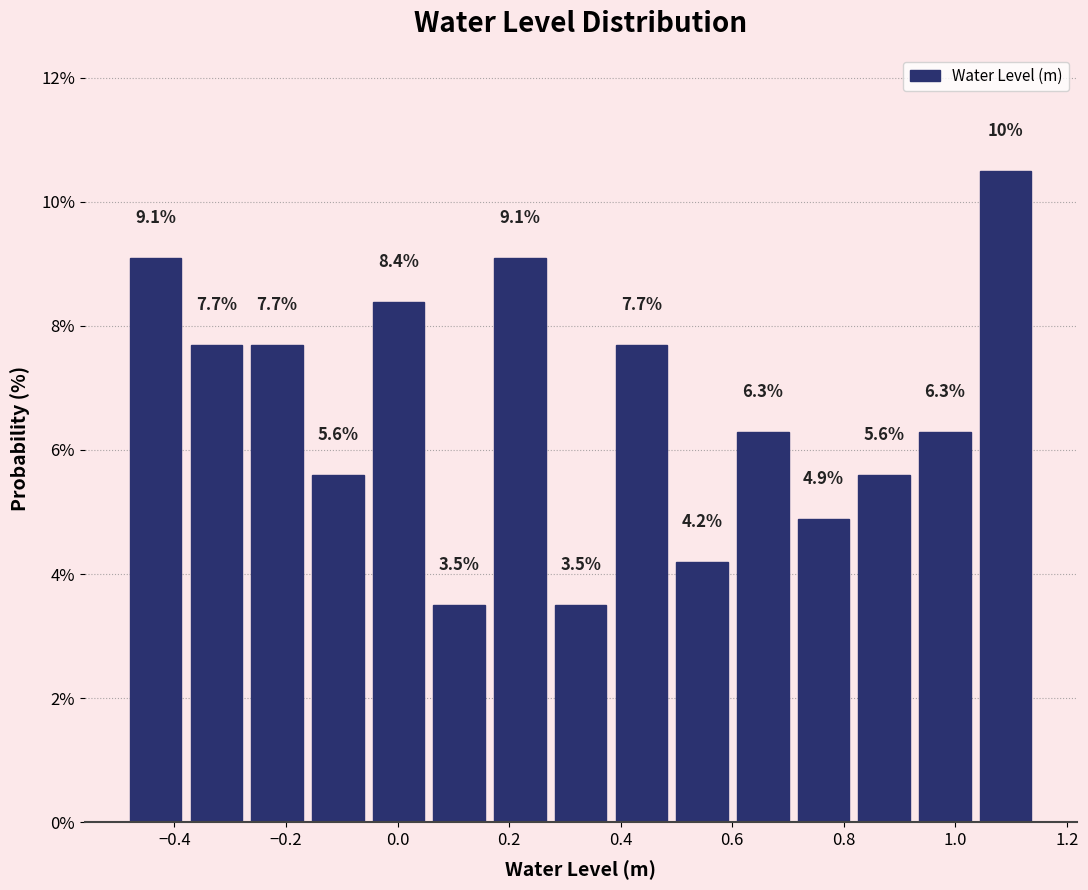

Over which range of the x-axis is the bar tallest?

1.04 to 1.14